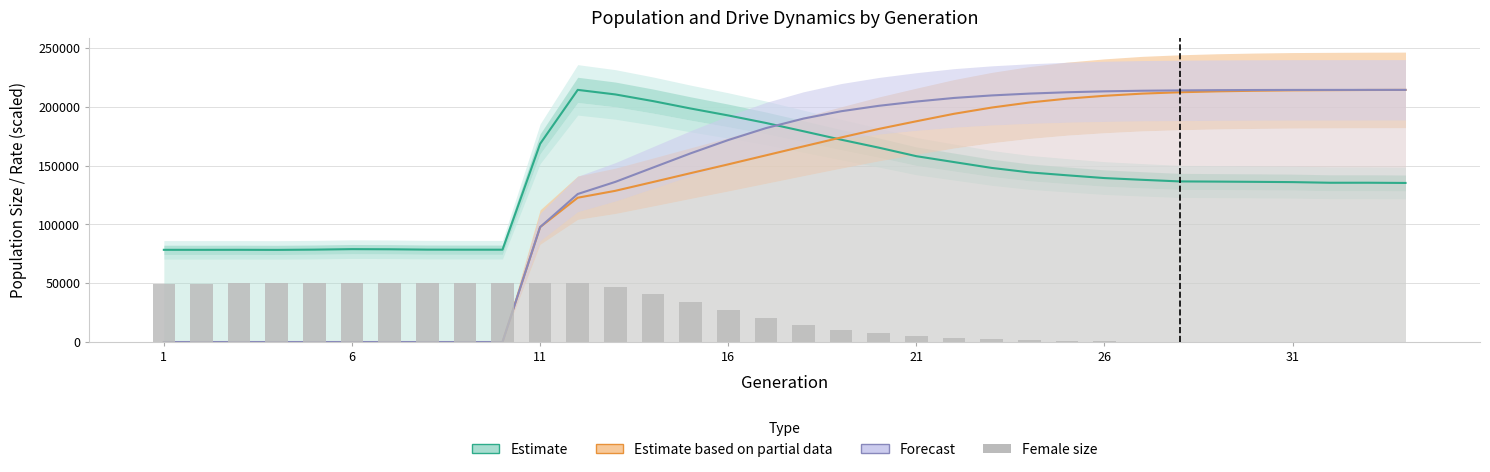

How many values in the Drive rate (Partial estimate) series are below 166289?

17